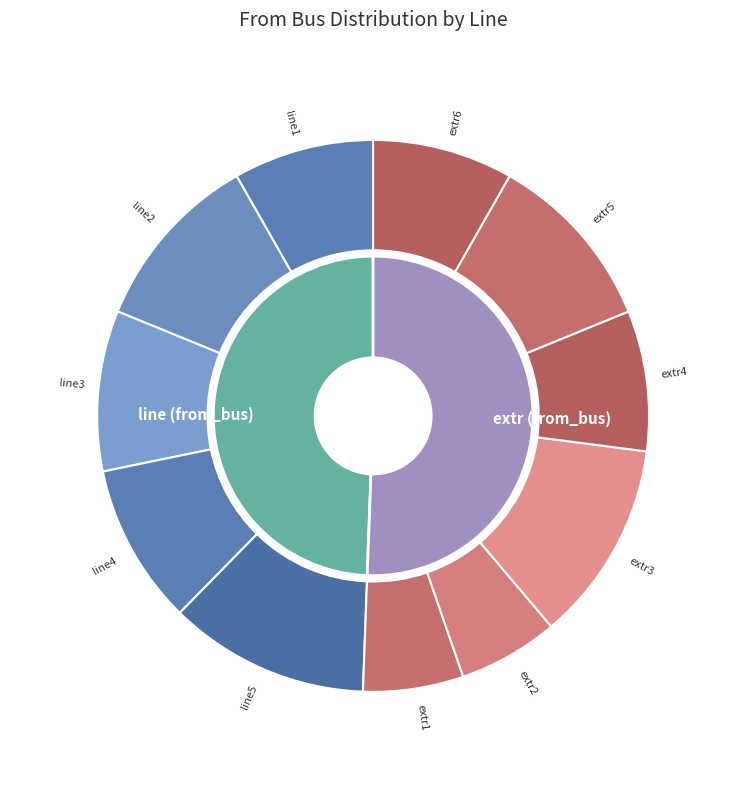

What percentage do extr2 and line3 together represent?

15.3%